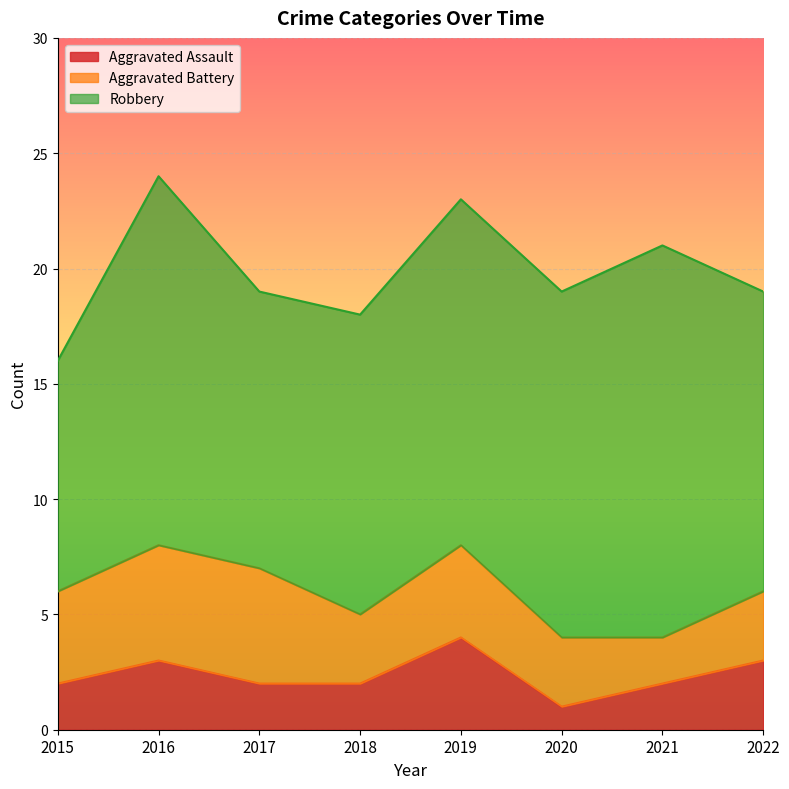

What is the greatest value displayed?

17